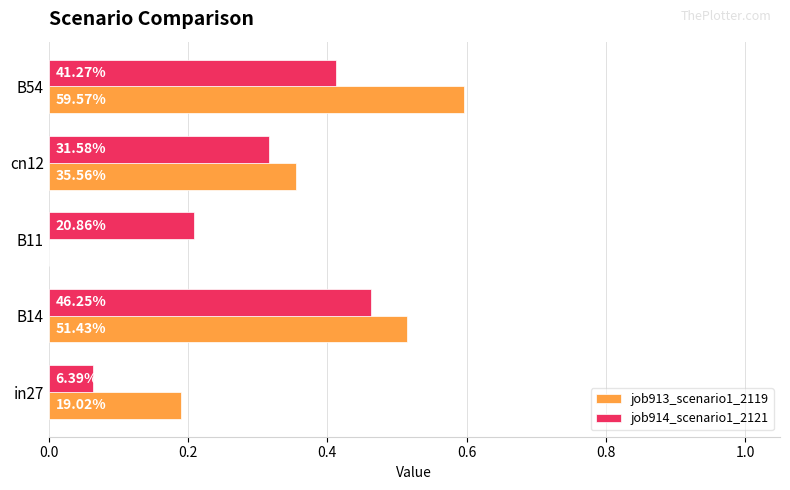

What is the average value of the job914_scenario1_2121 series?

0.3